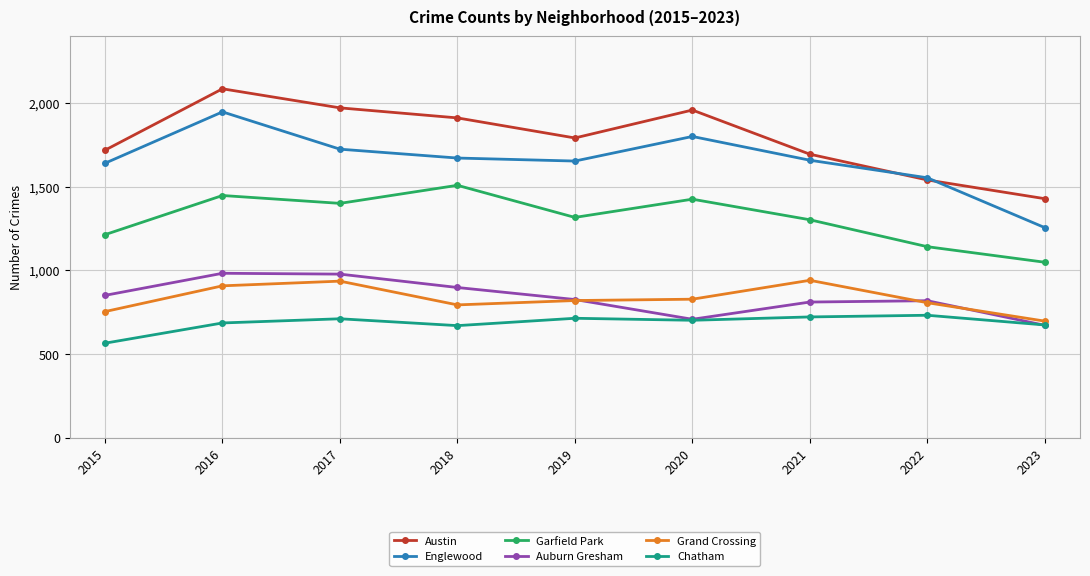

What is the value of the Chatham point at the 3rd from the left?

711